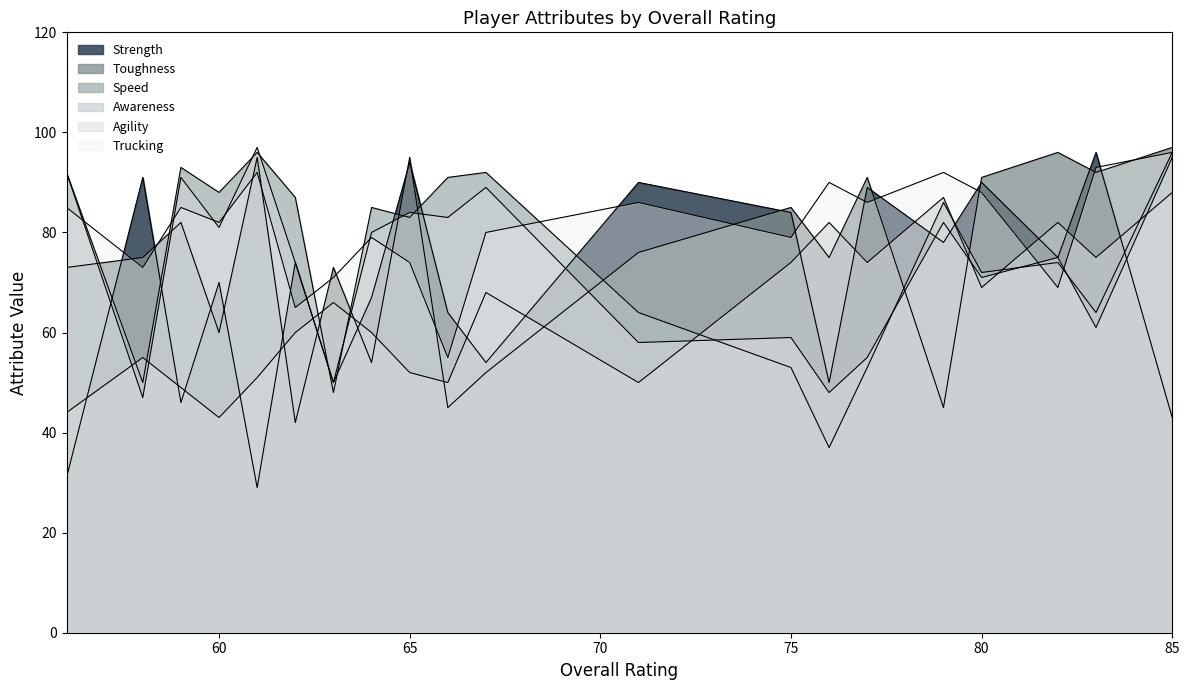

What is the value of the Toughness point at the 6th from the left?

42